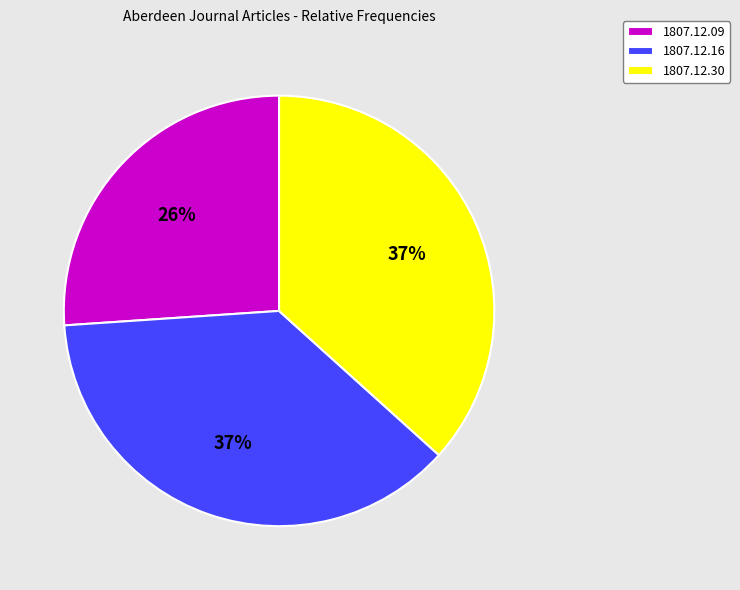

Does 1807.12.09 account for over 50% of the chart?

No